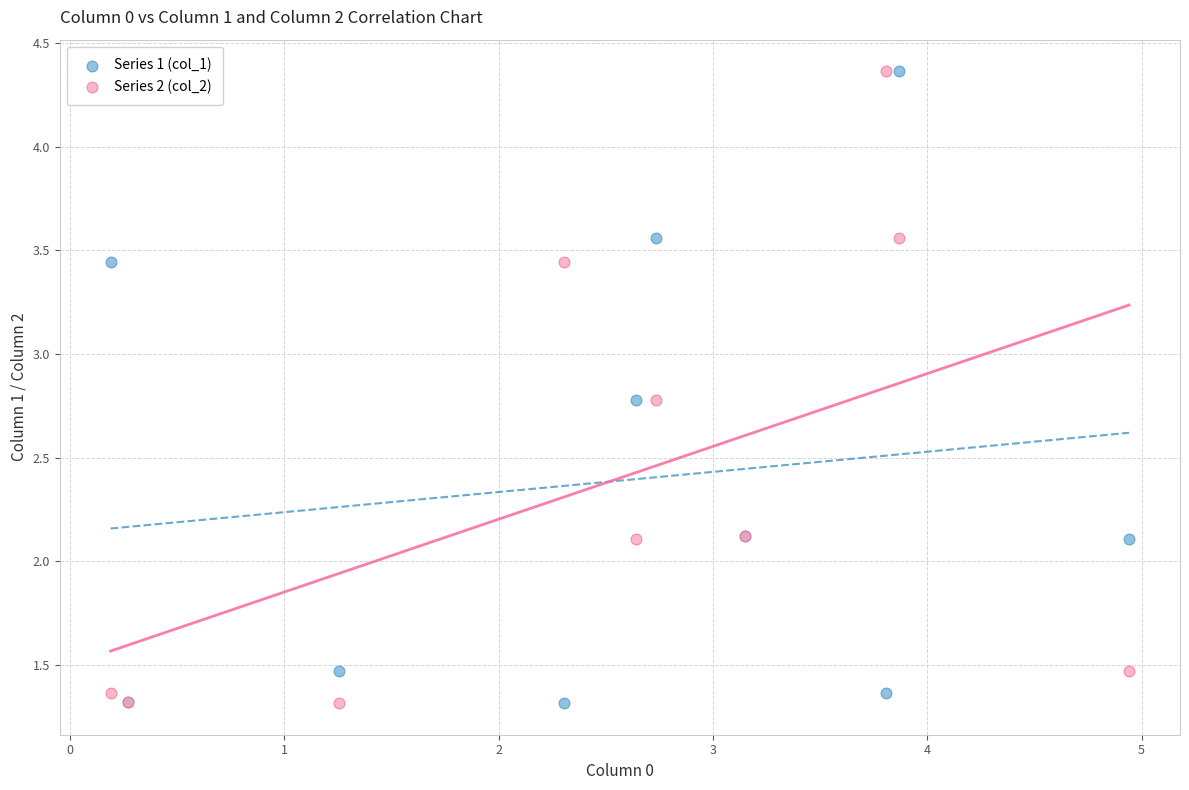

What is the X range (max minus min) for the scatter plot?

4.8